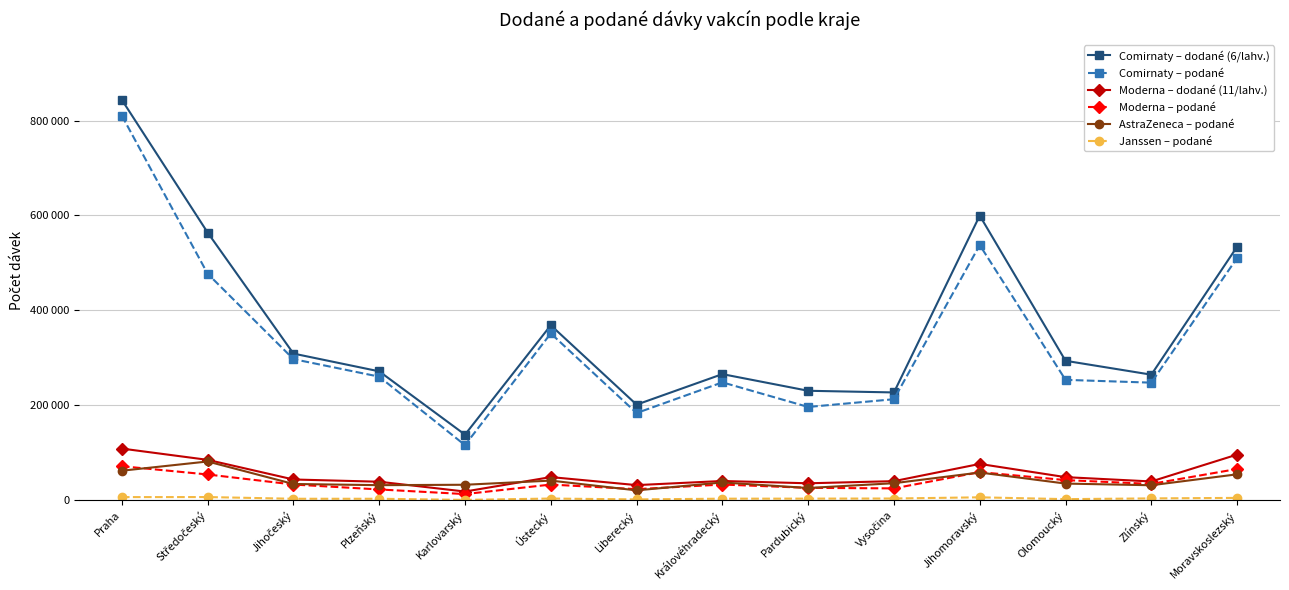

Is it true that AstraZeneca – podané equals 20630 at Liberecký?

True